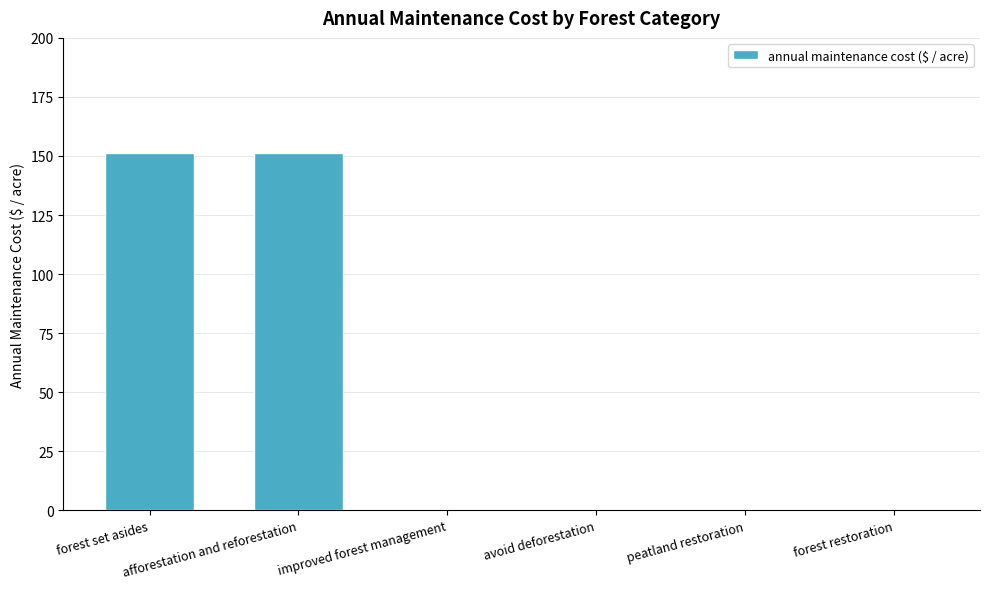

True or false: the data shows 0.0 at improved forest management.

True